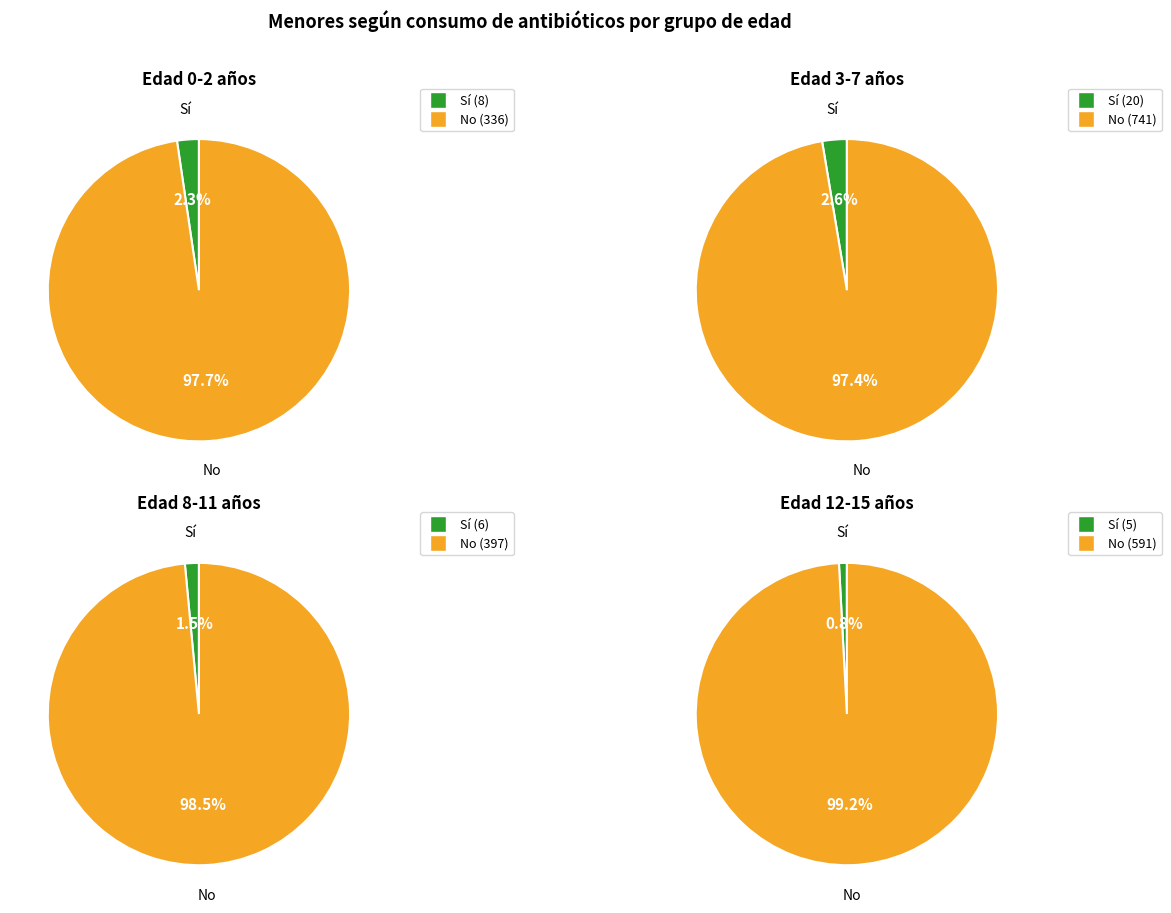

Which category has the smallest portion of the pie?

12-15